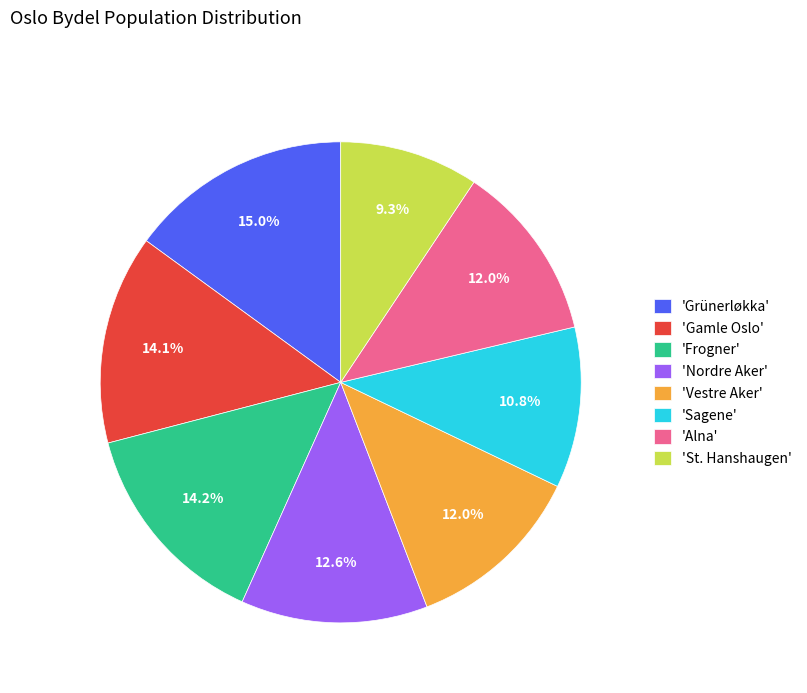

What percentage is NOT represented by 'Grünerløkka'?

85.0%